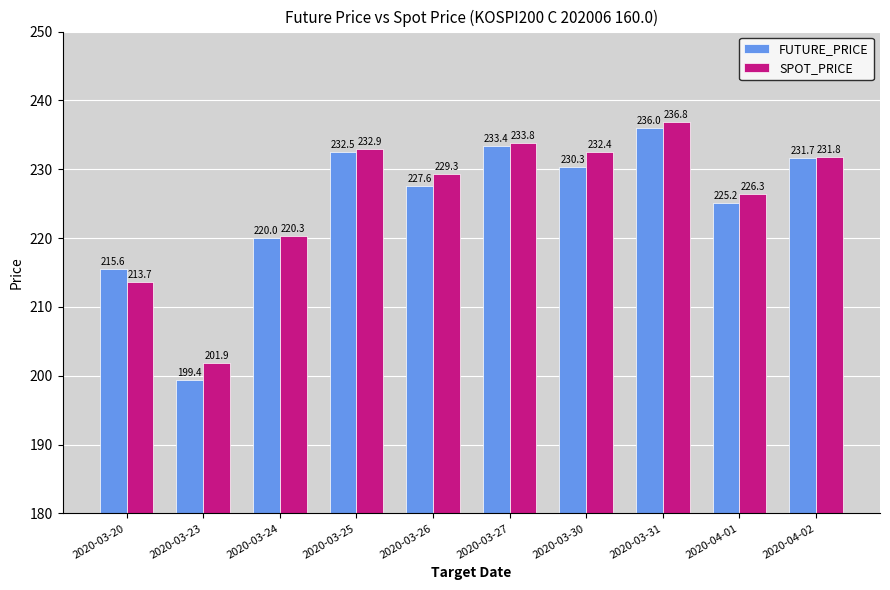

Which series changed the most between 2020-03-20 and 2020-03-30?

SPOT_PRICE